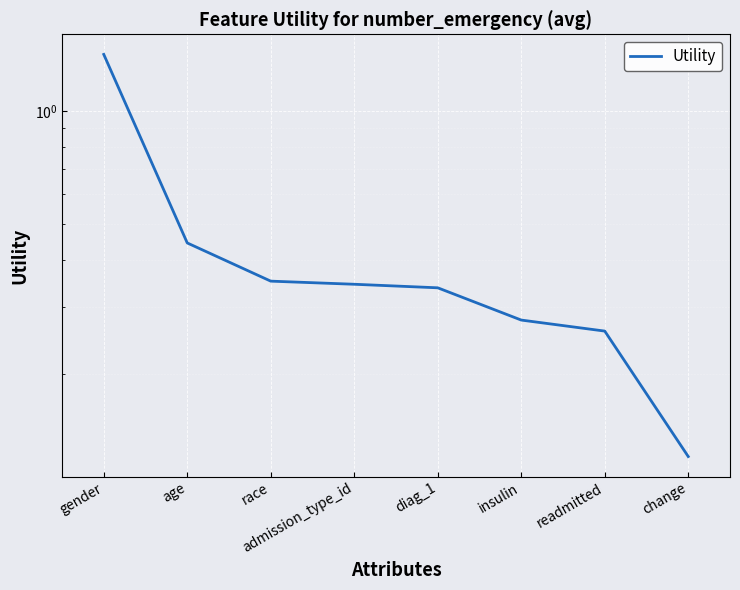

Read the value at diag_1.

0.3